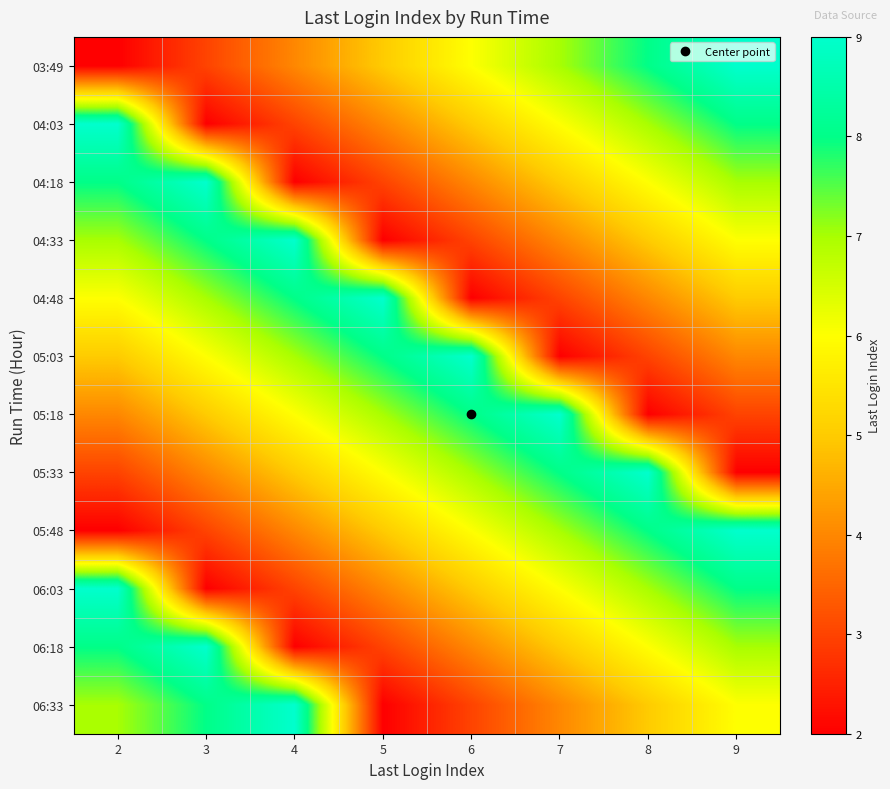

At which category is the sum across all series the highest?

9